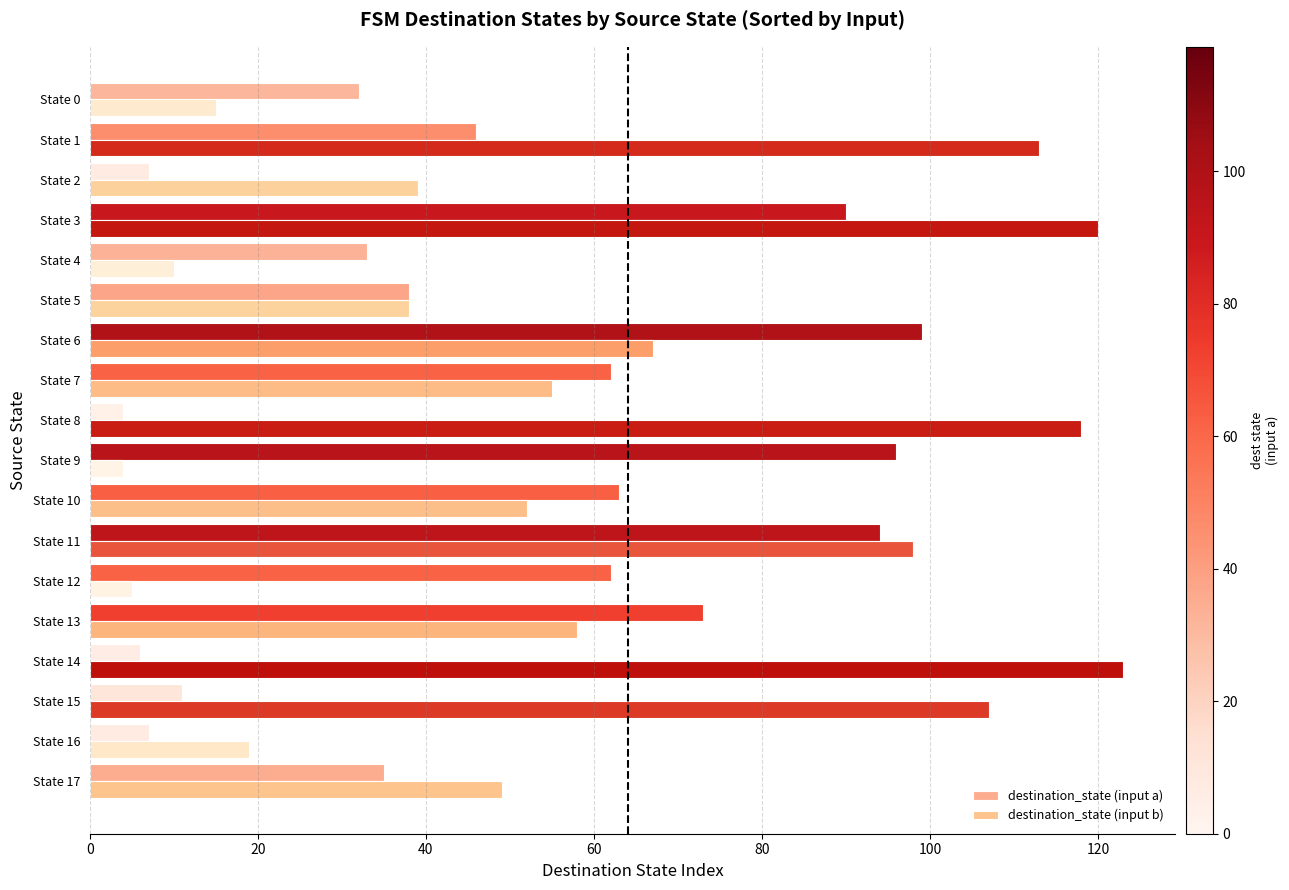

Which series has the widest spread of values?

destination_state (input b)